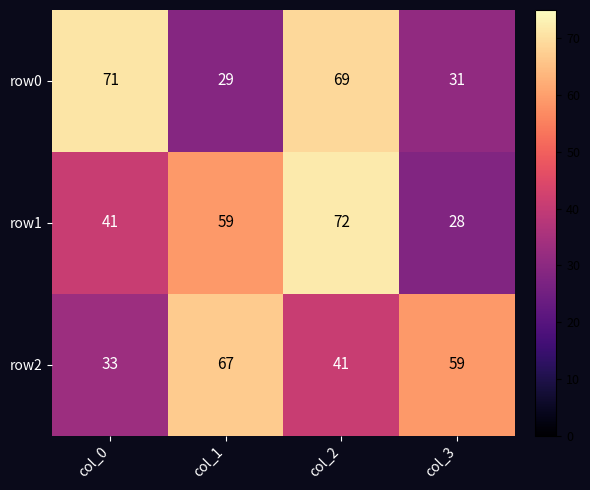

Reading right to left, list all the values displayed in this chart.

row0: 31	69	29	71
row1: 28	72	59	41
row2: 59	41	67	33